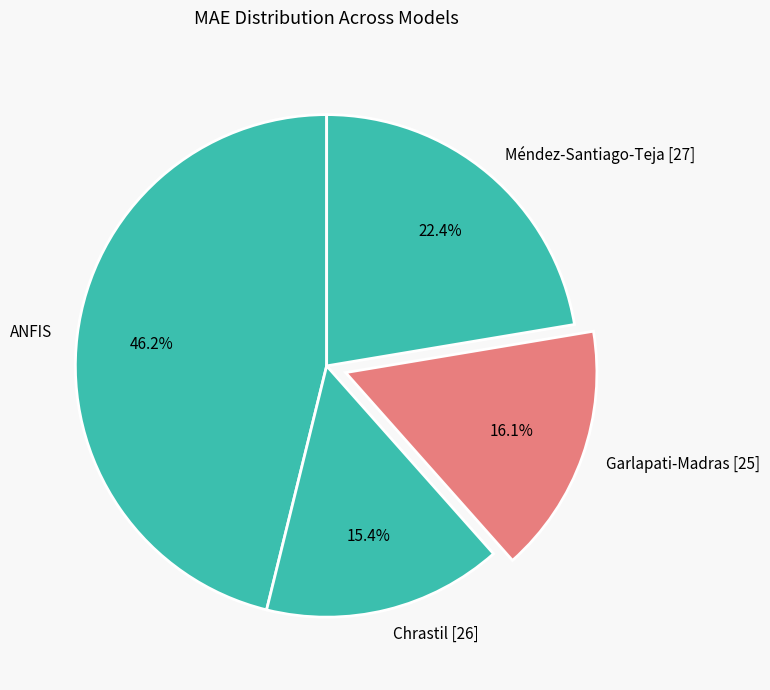

What is the smallest slice in the pie chart?

Chrastil [26]